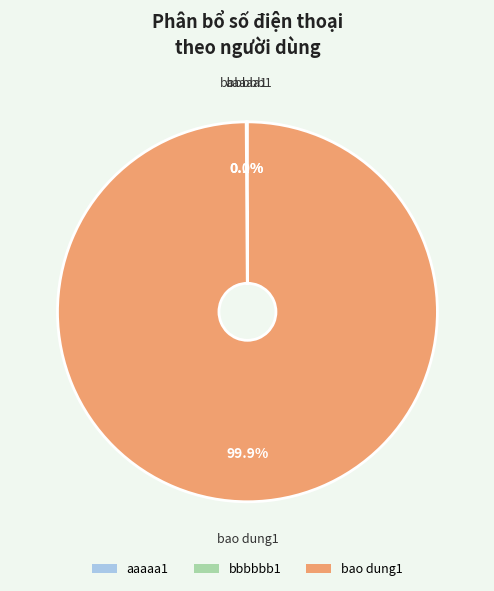

To the nearest percent, what is the average slice percentage?

33%